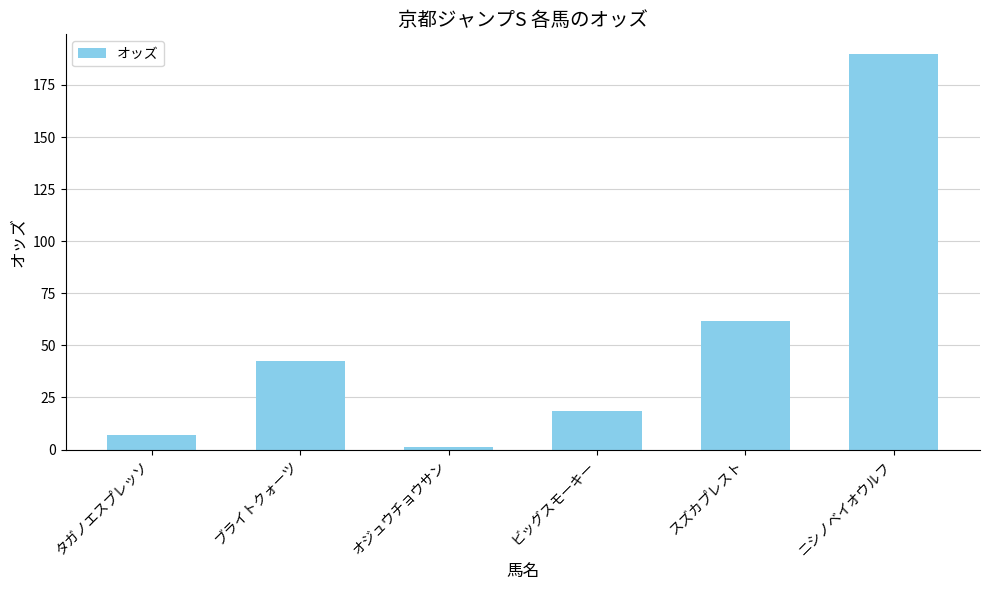

What is the minimum value shown in the chart?

1.1